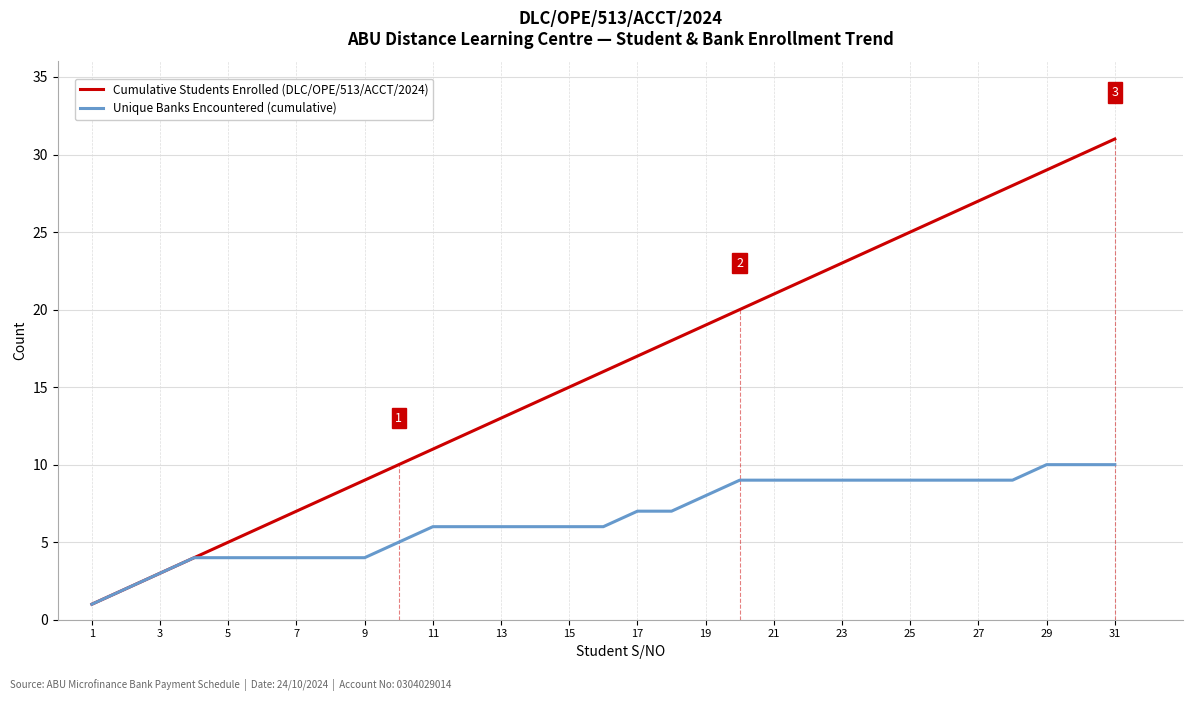

Reading right to left, extract all data points from this chart.

Cumulative Students Enrolled (DLC/OPE/513/ACCT/2024): 31	30	29	28	27	26	25	24	23	22	21	20	19	18	17	16	15	14	13	12	11	10	9	8	7	6	5	4	3	2	1
Unique Banks Encountered (cumulative): 10	10	10	9	9	9	9	9	9	9	9	9	8	7	7	6	6	6	6	6	6	5	4	4	4	4	4	4	3	2	1